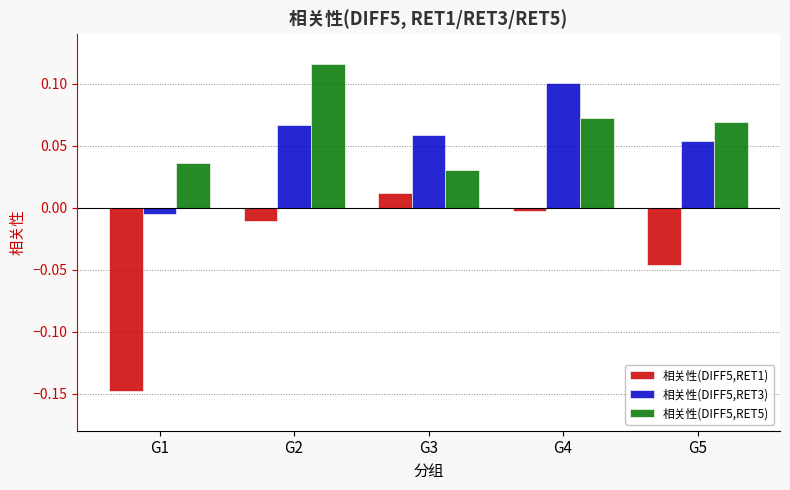

How many bars are there in total?

15